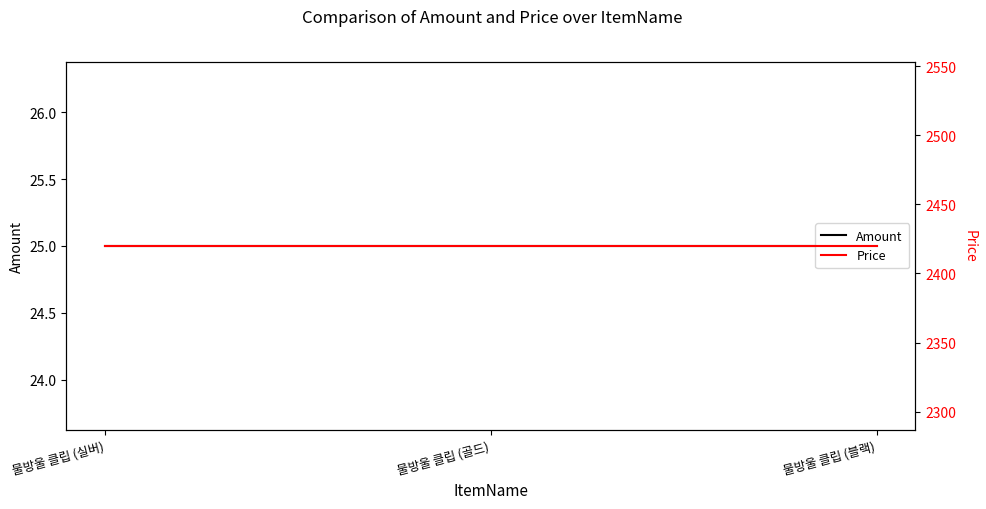

What is the average value of the Price series?

2420